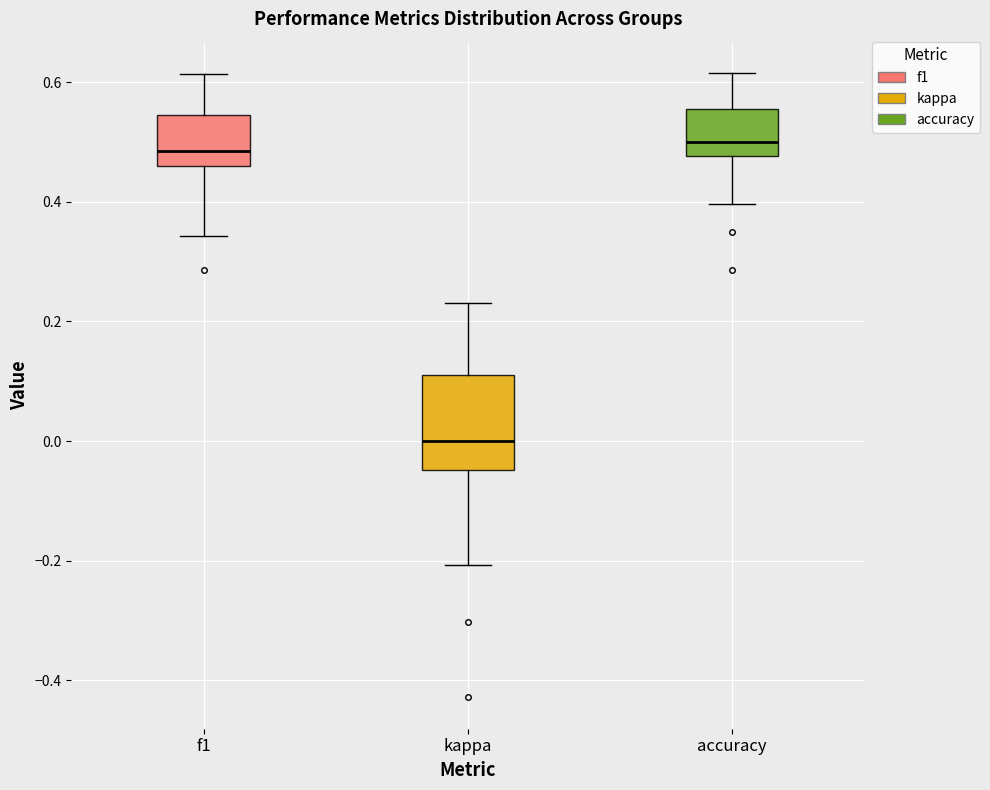

Reading left to right, read every box against the y-axis: the position of its median line, the range the box covers, and the ends of its whiskers. The values are not printed on the chart, so give them approximately, as read against the axis.

f1: median 0.48, box 0.46 to 0.54, whiskers 0.34 to 0.62
kappa: median 0.00, box -0.04 to 0.12, whiskers -0.20 to 0.24
accuracy: median 0.50, box 0.48 to 0.56, whiskers 0.40 to 0.62